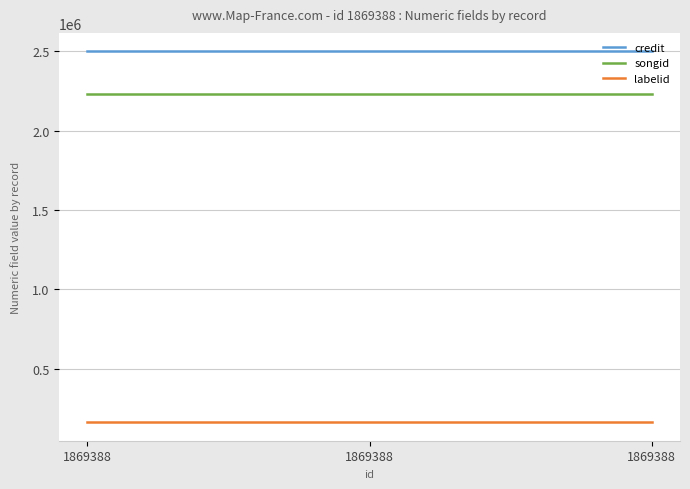

What is the spread (max minus min) of values at 1869388?

2337392